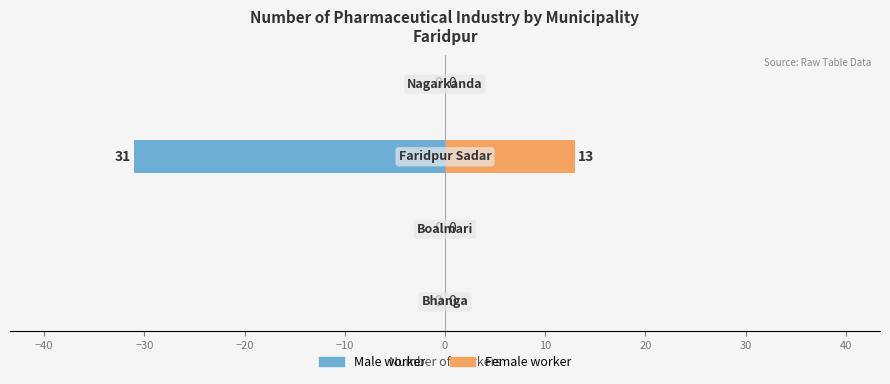

Reading right to left, list all the values displayed in this chart.

Male worker: −20=0	−30=-31	−40=0	−50=0
Female worker: −20=0	−30=13	−40=0	−50=0